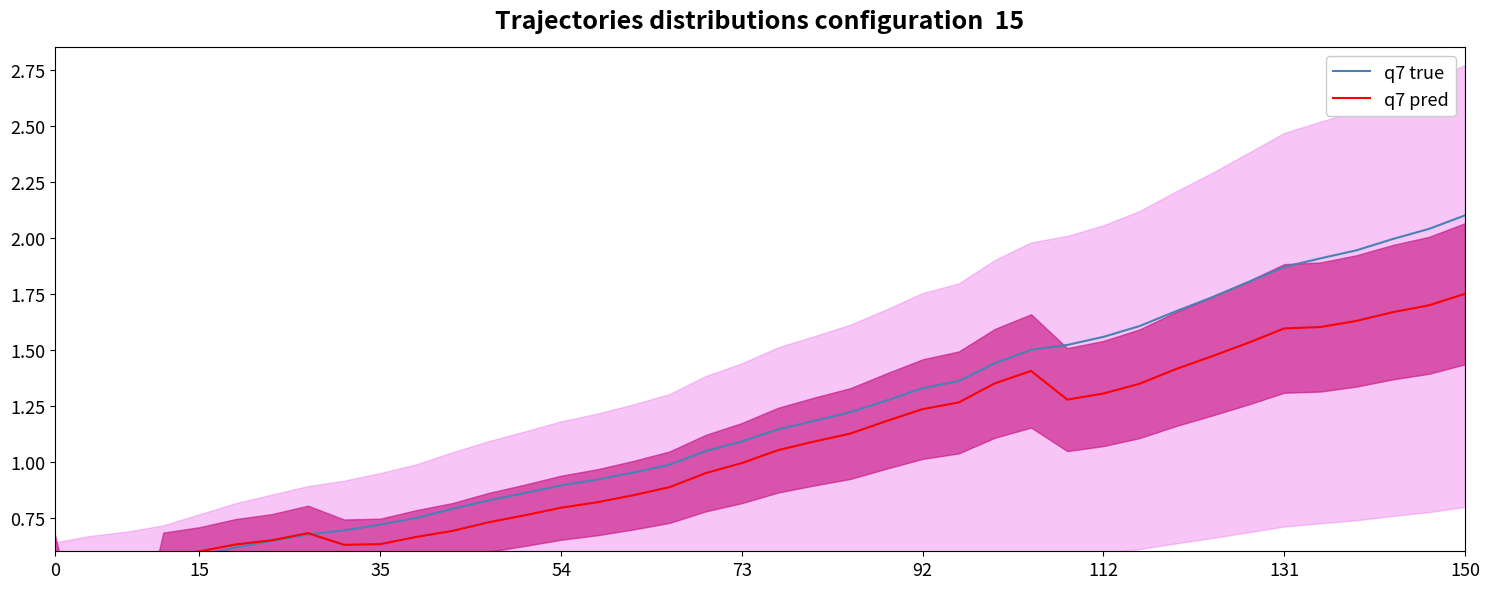

Which series ends up on top after the final intersection of q7 true and q7 pred?

q7 true